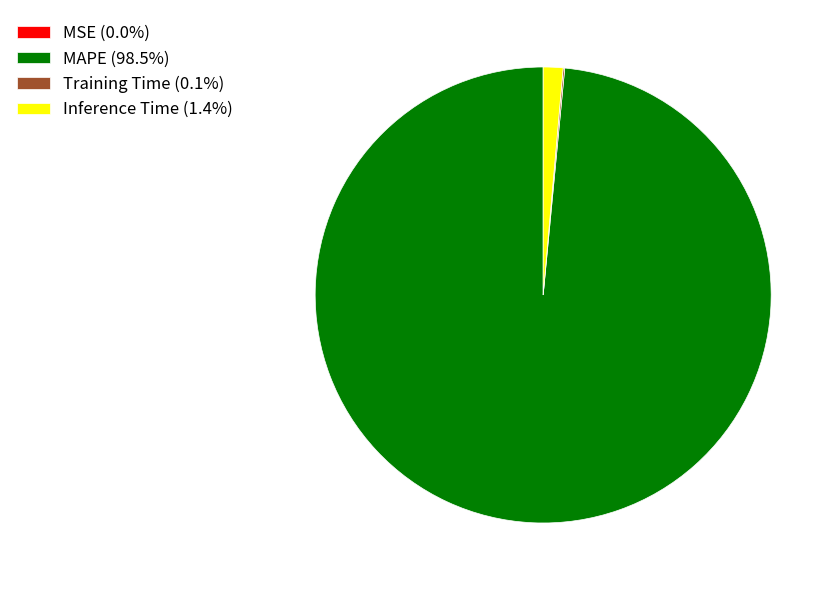

Is the sum of MAPE (98.5%) and Inference Time (1.4%) greater than half?

Yes